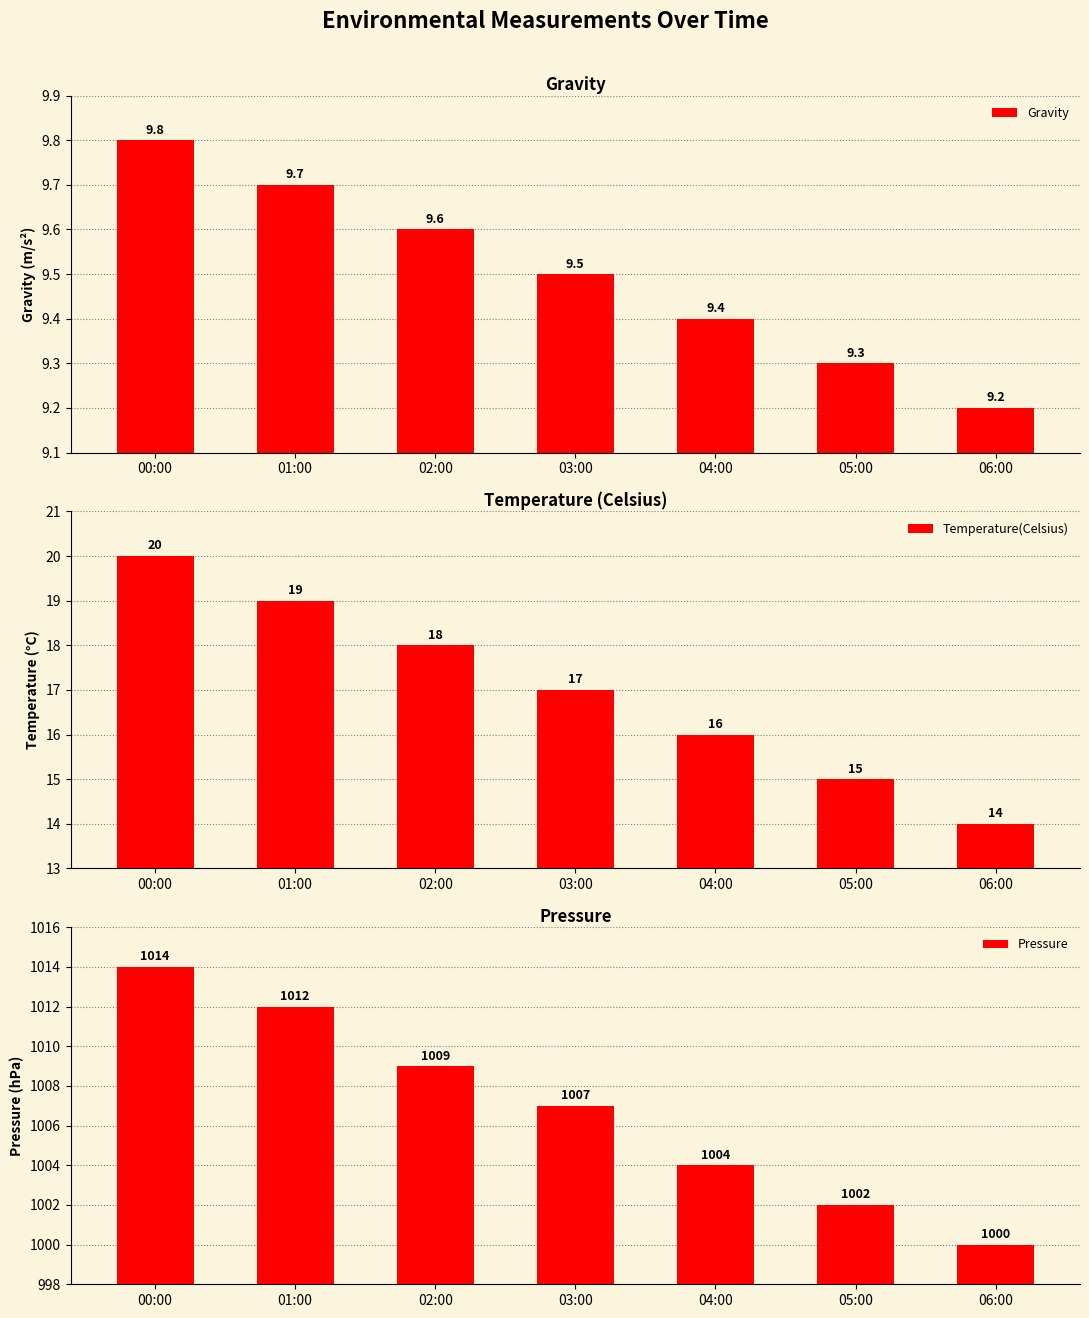

Which category has the highest value in the Pressure series?

00:00